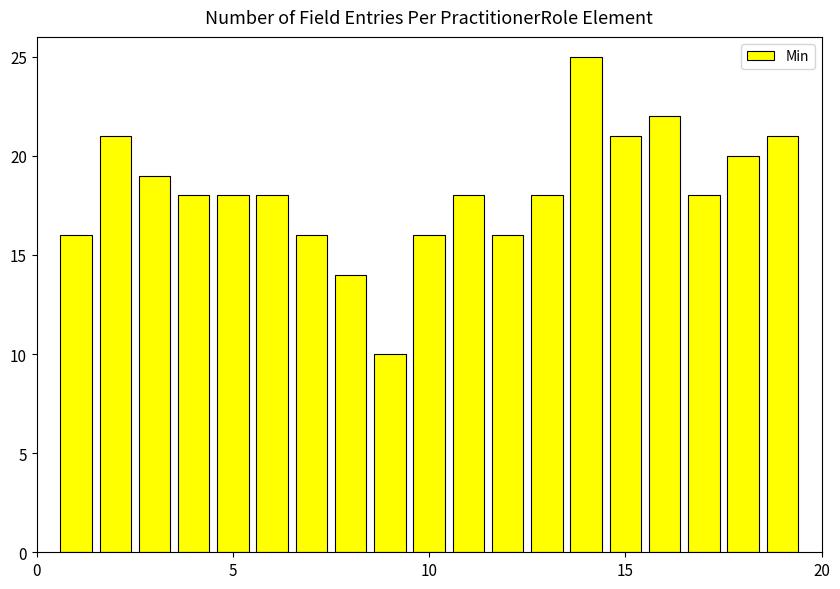

How many bars are there in total?

19